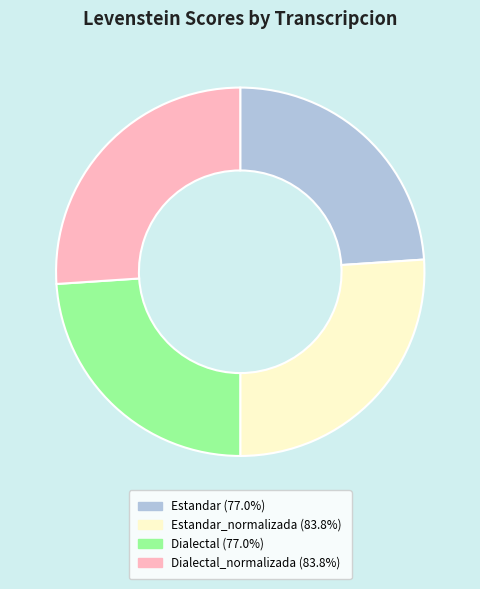

What is the ratio of the value at Estandar (77.0%) to the value at Dialectal_normalizada (83.8%)?

0.9